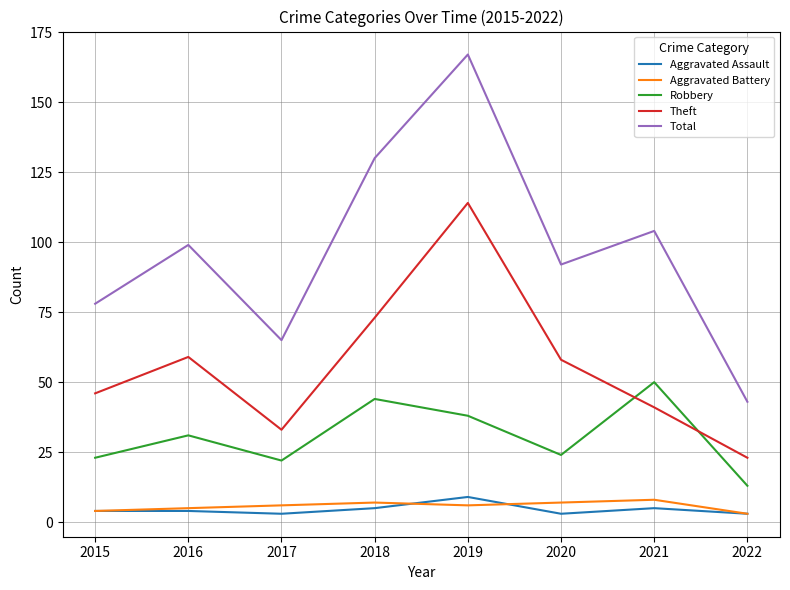

At 2017, list the series in order from smallest to largest.

Aggravated Assault, Aggravated Battery, Robbery, Theft, Total